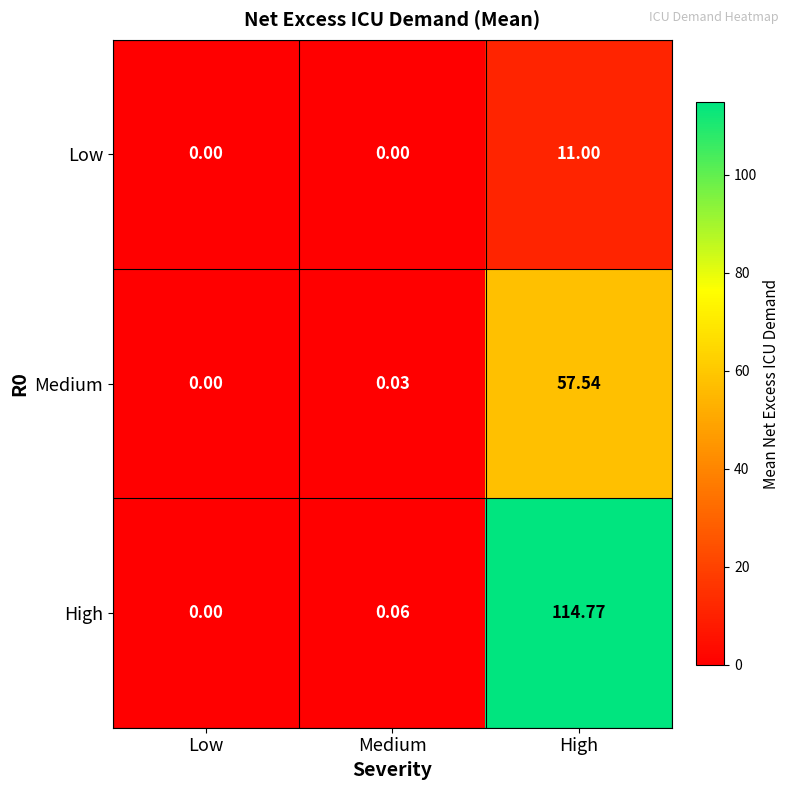

Between Medium and High, which series saw the biggest shift?

High